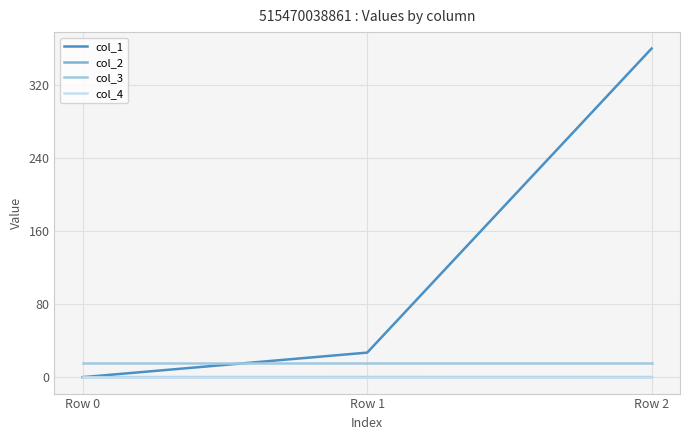

What are all the series names shown in the legend?

col_1, col_2, col_3, col_4